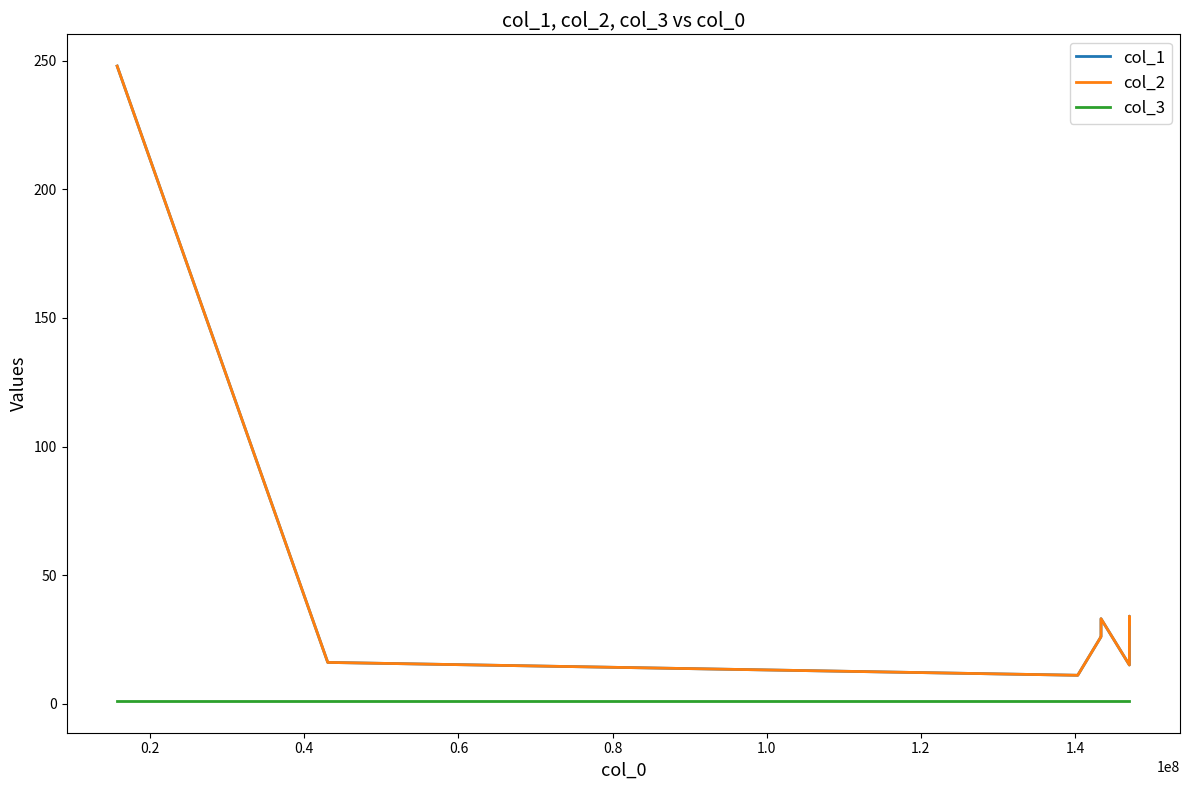

How many lines are shown in the chart?

3